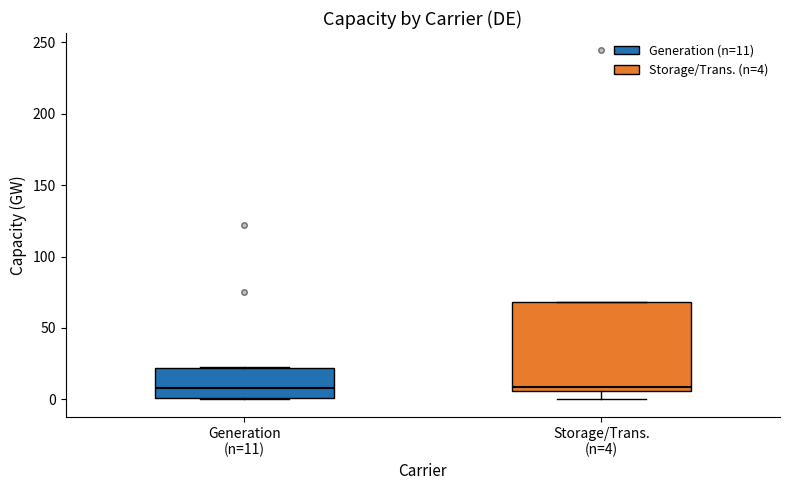

Reading left to right, transcribe this box plot: for each box, give where its median line is, the range the box spans, and where its two whiskers end, as read against the y-axis. The values are not printed on the chart, so give them approximately, as read against the axis.

Generation (n=11): median 10, box 0 to 20, whiskers 0 to 25
Storage/Trans. (n=4): median 10, box 5 to 70, whiskers 0 to 70